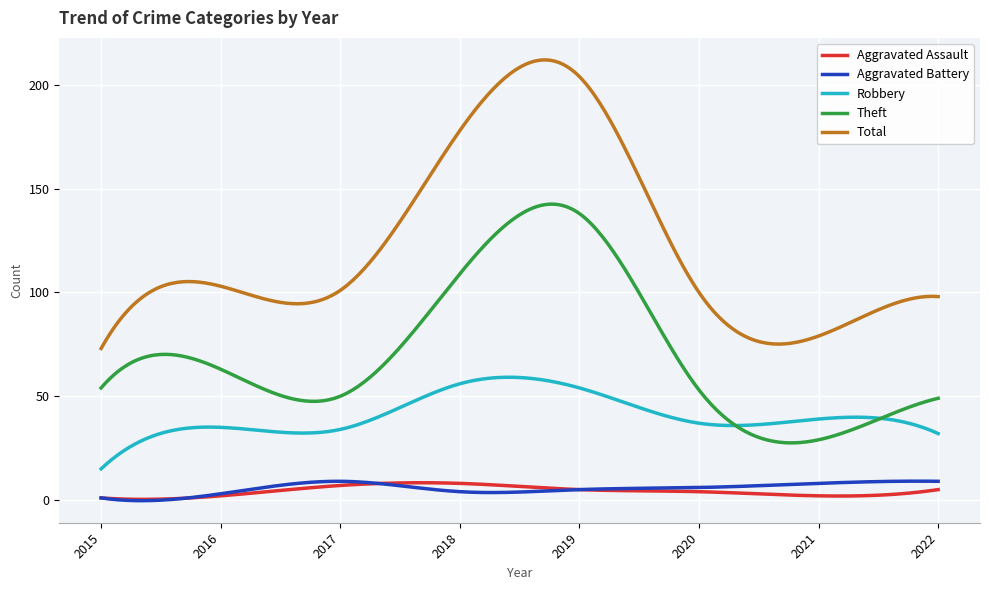

What are all the series names shown in the legend?

Aggravated Assault, Aggravated Battery, Robbery, Theft, Total